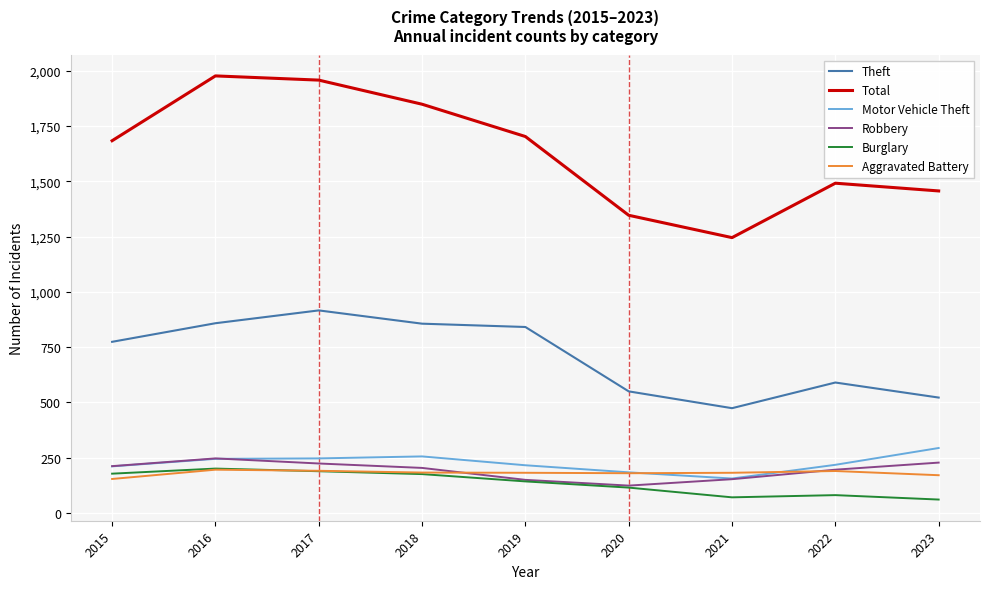

Rank the series at 2023 from lowest to highest value.

Burglary, Aggravated Battery, Robbery, Motor Vehicle Theft, Theft, Total